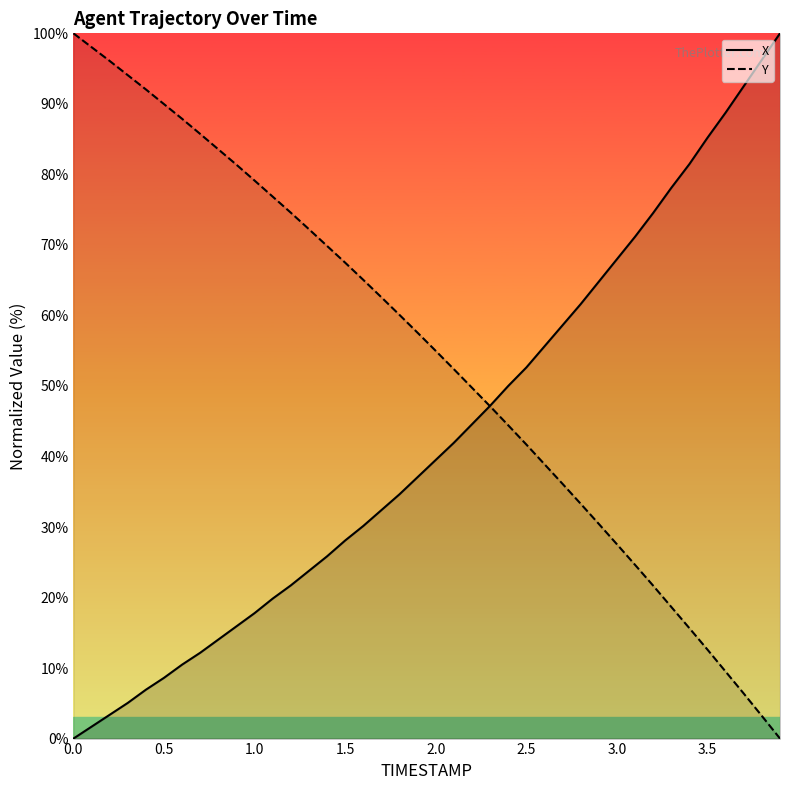

Reading left to right, what are all the values shown in this chart?

X: 0.0	1.7	3.4	5.1	6.9	8.6	10.5	12.2	14.0	15.9	17.8	19.9	21.7	23.8	25.8	28.1	30.1	32.4	34.6	37.1	39.5	41.9	44.6	47.2	50.0	52.6	55.6	58.6	61.6	64.8	68.0	71.2	74.5	78.1	81.5	85.2	88.8	92.5	96.3	100.0
Y: 100.0	98.0	96.1	94.1	92.0	90.0	87.9	85.7	83.5	81.4	79.1	76.8	74.6	72.2	69.9	67.5	65.0	62.6	60.1	57.5	55.0	52.4	49.7	47.1	44.4	41.7	38.9	36.1	33.3	30.4	27.5	24.6	21.7	18.7	15.7	12.6	9.5	6.4	3.2	0.0